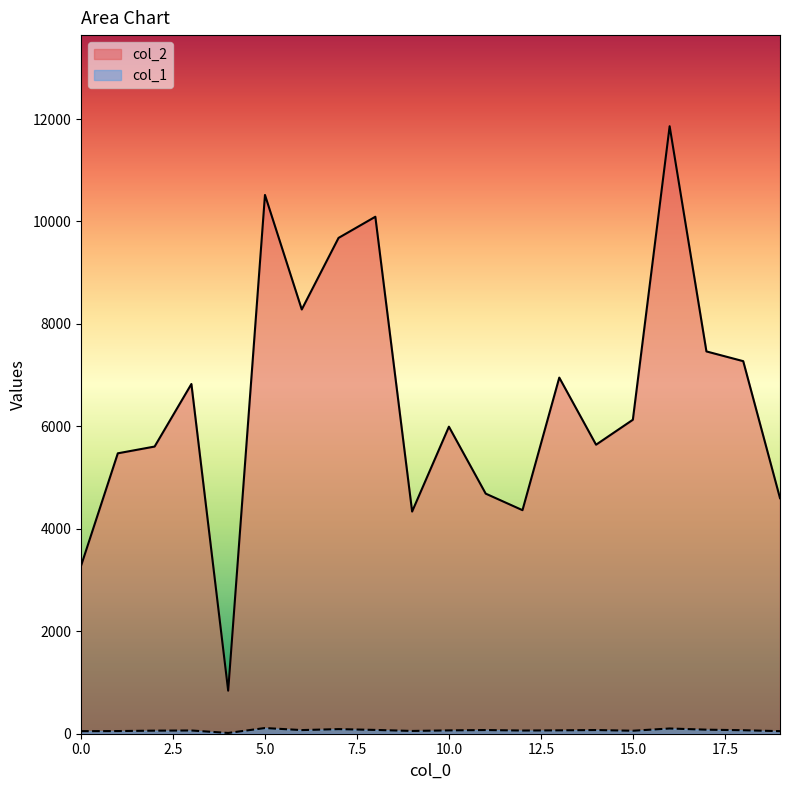

Rank the categories by col_2 value from highest to lowest.

16, 5, 8, 7, 6, 17, 18, 13, 3, 15, 10, 14, 2, 1, 11, 19, 12, 9, 0, 4